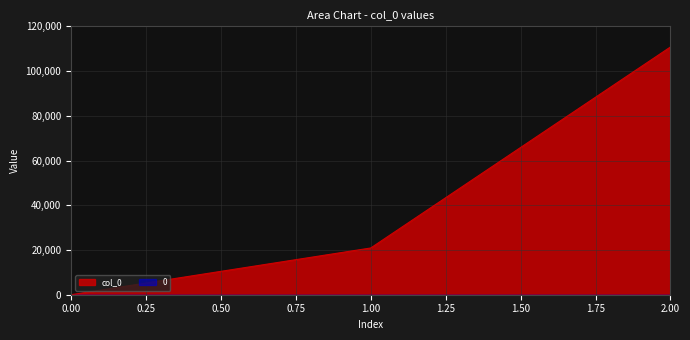

Is it true that the value at 0 is 0?

True